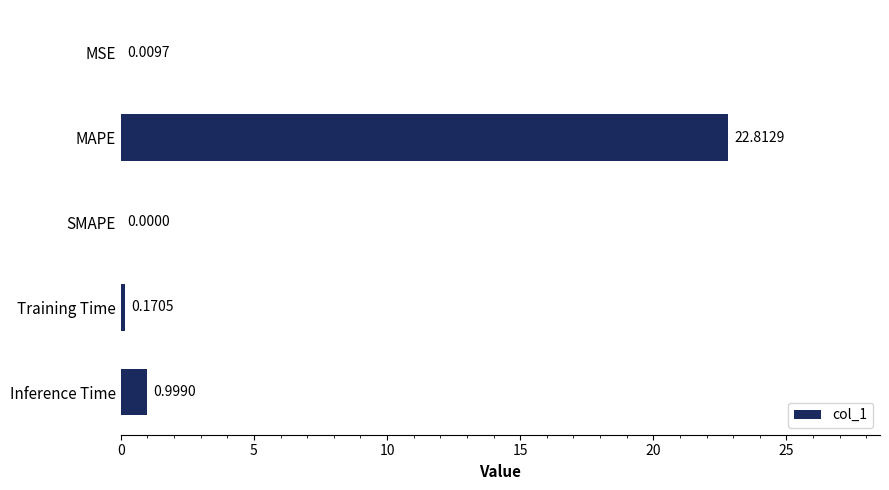

At which label is the value closest to 11?

Inference Time